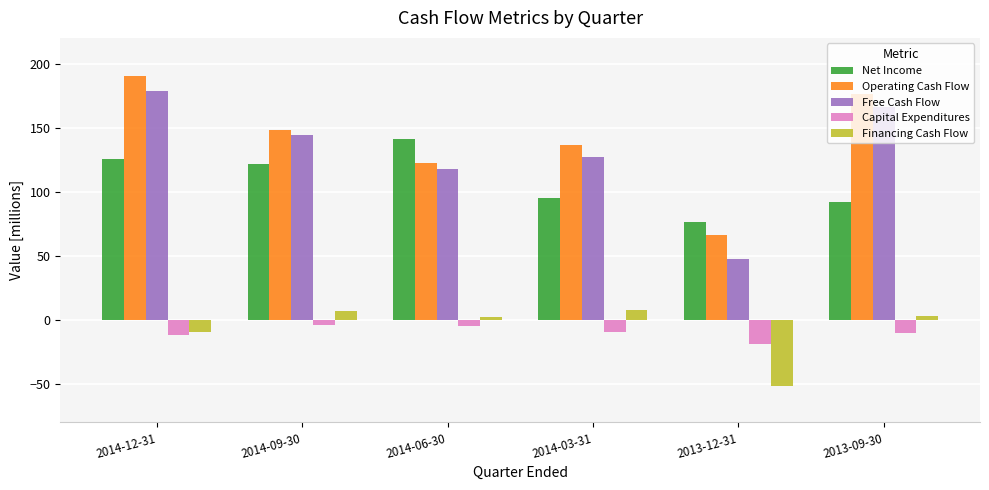

Which series has the widest spread of values?

Free Cash Flow